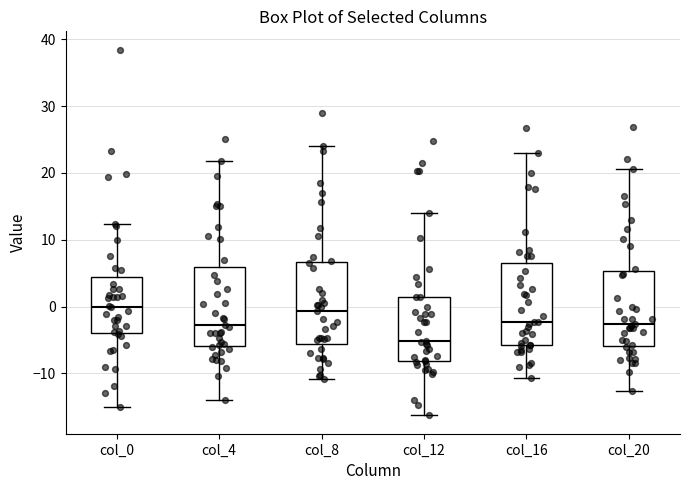

Reading left to right, read every box against the y-axis: the position of its median line, the range the box covers, and the ends of its whiskers. The values are not printed on the chart, so give them approximately, as read against the axis.

col_0: median 0, box -4 to 4, whiskers -15 to 12
col_4: median -3, box -6 to 6, whiskers -14 to 22
col_8: median -1, box -6 to 7, whiskers -11 to 24
col_12: median -5, box -8 to 1, whiskers -16 to 14
col_16: median -2, box -6 to 6, whiskers -11 to 23
col_20: median -3, box -6 to 5, whiskers -13 to 21